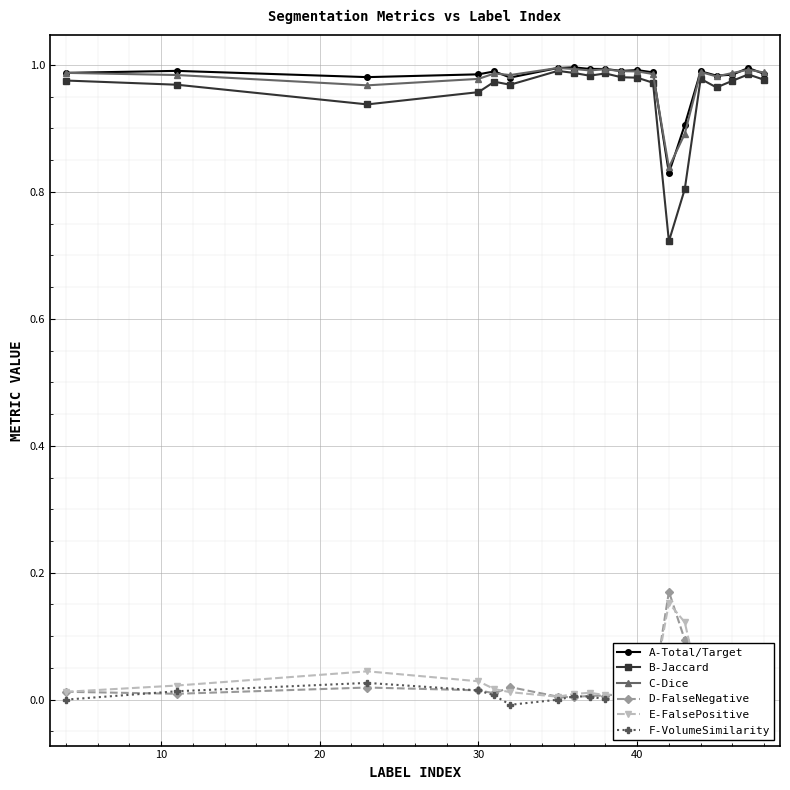

Is it true that D-FalseNegative equals 0.0 at 40?

True